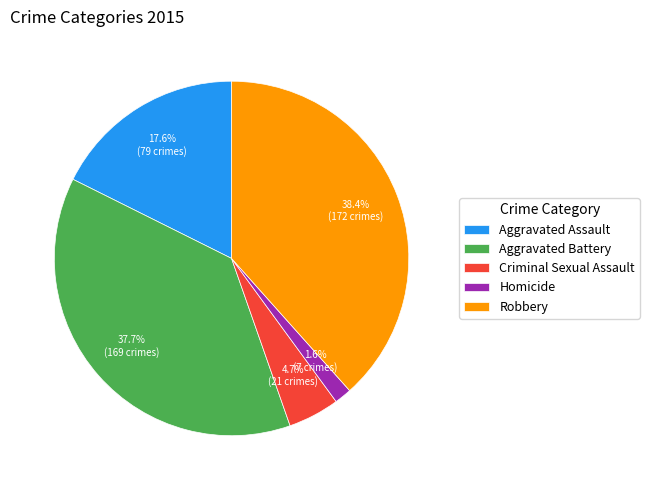

Which category has the biggest portion of the pie?

Robbery